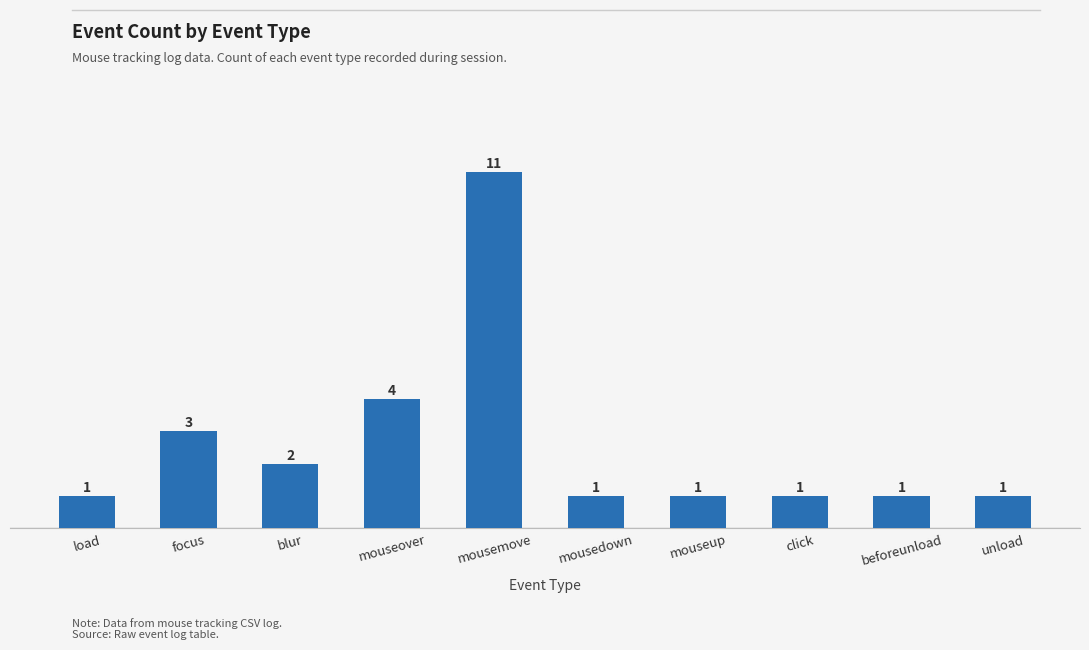

True or false: the data shows 1 at mousedown.

True